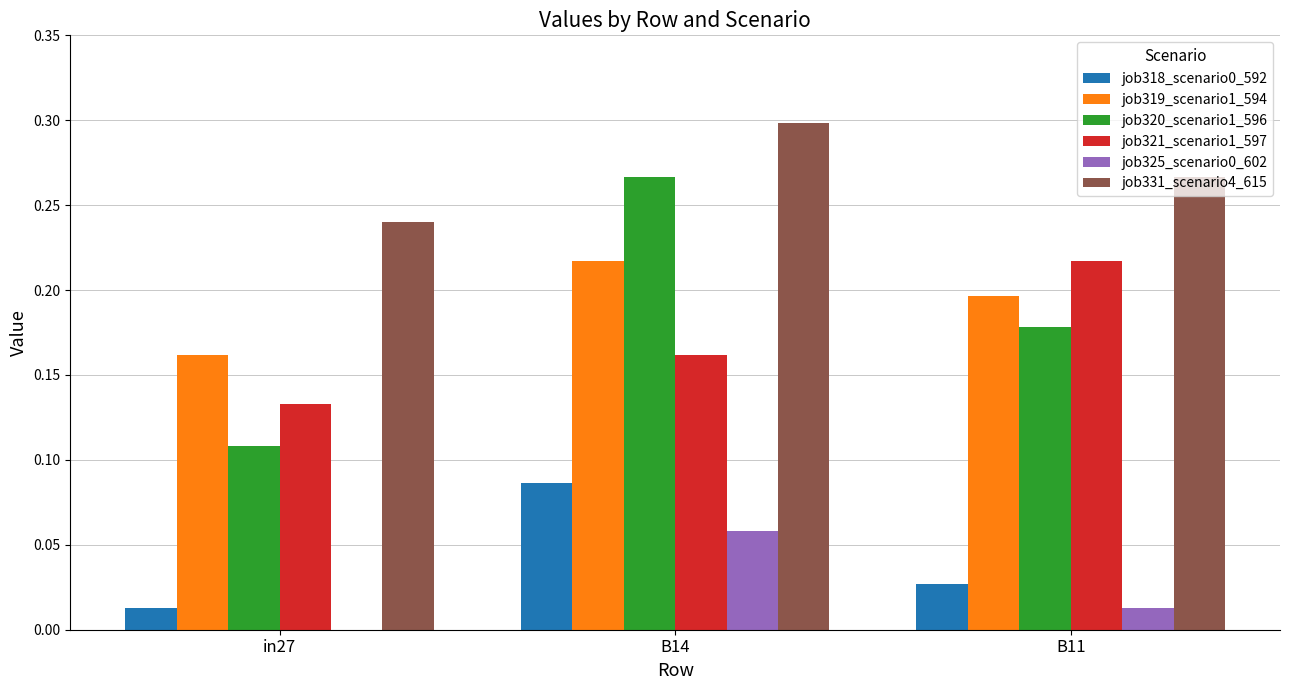

What is the total value across all series at B14?

1.1